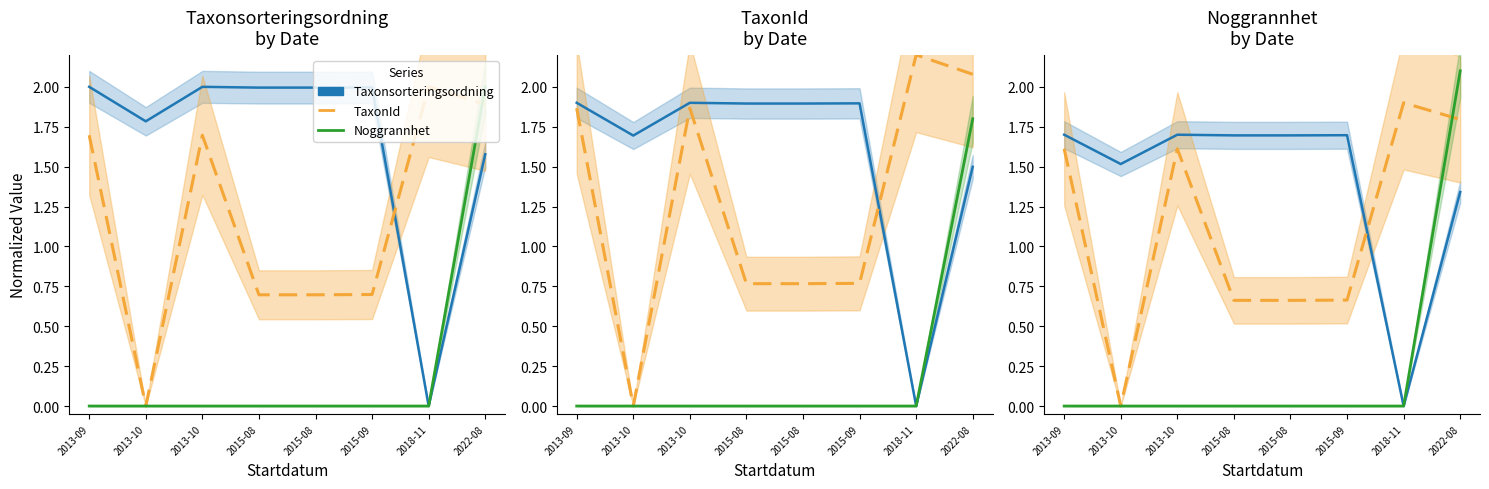

How many series are shown in this chart?

3